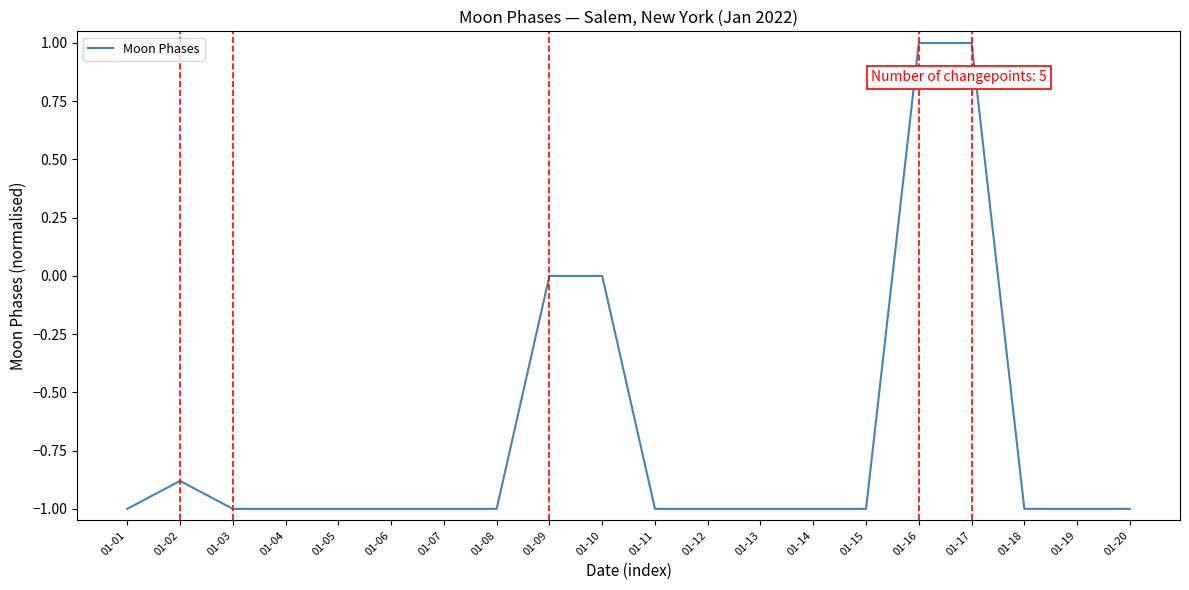

Where is the first local maximum?

01-02